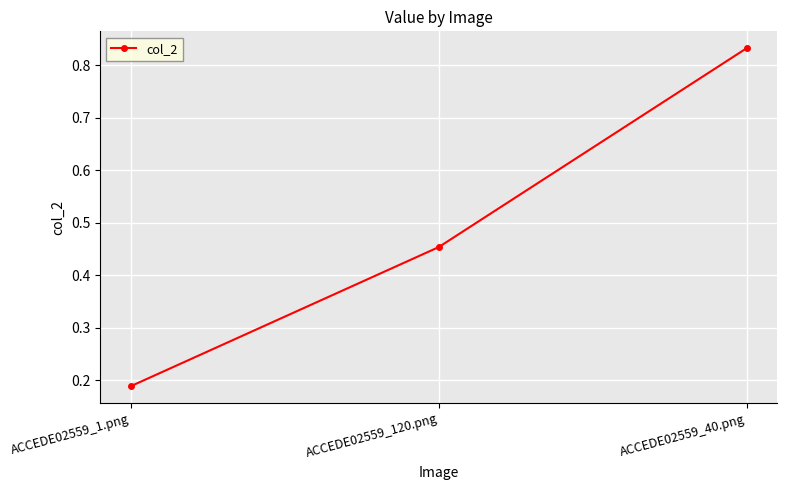

List the labels in order of value, largest first.

ACCEDE02559_40.png, ACCEDE02559_120.png, ACCEDE02559_1.png